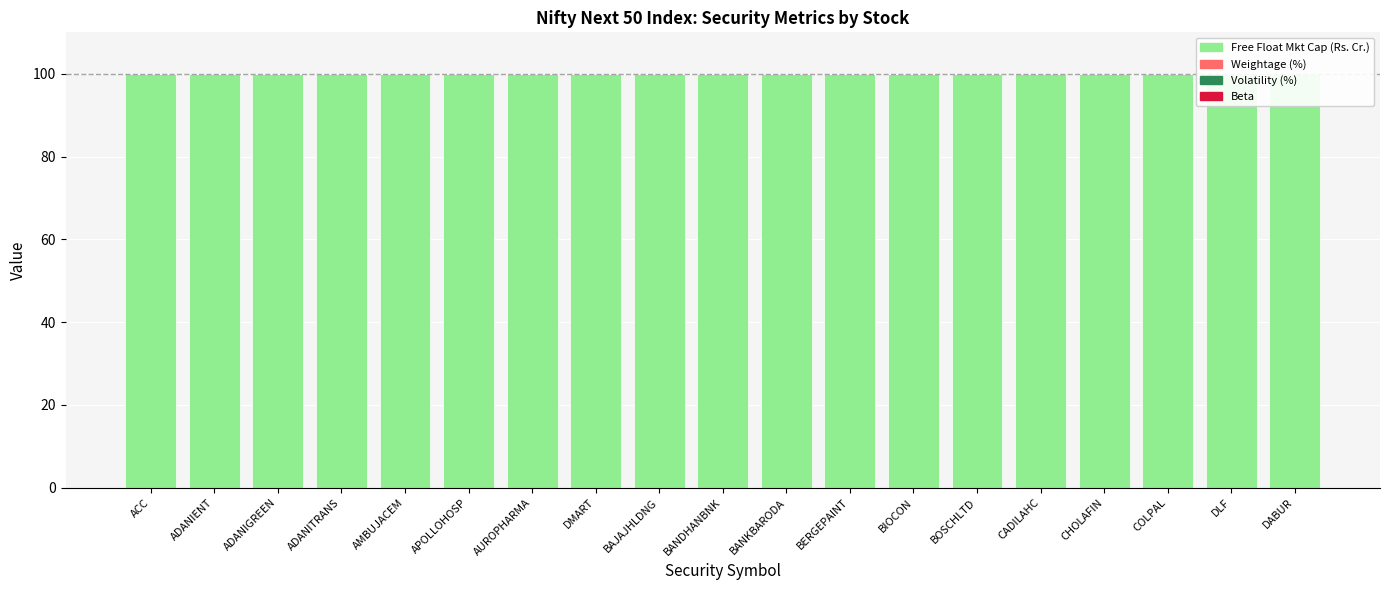

Reading left to right, extract all data points from this chart.

Free Float Mkt Cap (Rs. Cr.): 100.0	100.0	100.0	100.0	100.0	100.0	100.0	100.0	100.0	100.0	100.0	100.0	100.0	100.0	100.0	100.0	100.0	100.0	100.0
Weightage (%): 0.0	0.0	0.0	0.0	0.0	0.0	0.0	0.0	0.0	0.0	0.0	0.0	0.0	0.0	0.0	0.0	0.0	0.0	0.0
Volatility (%): 0.0	0.0	0.0	0.0	0.0	0.0	0.0	0.0	0.0	0.0	0.0	0.0	0.0	0.0	0.0	0.0	0.0	0.0	0.0
Beta: 0.0	0.0	0.0	0.0	0.0	0.0	0.0	0.0	0.0	0.0	0.0	0.0	0.0	0.0	0.0	0.0	0.0	0.0	0.0